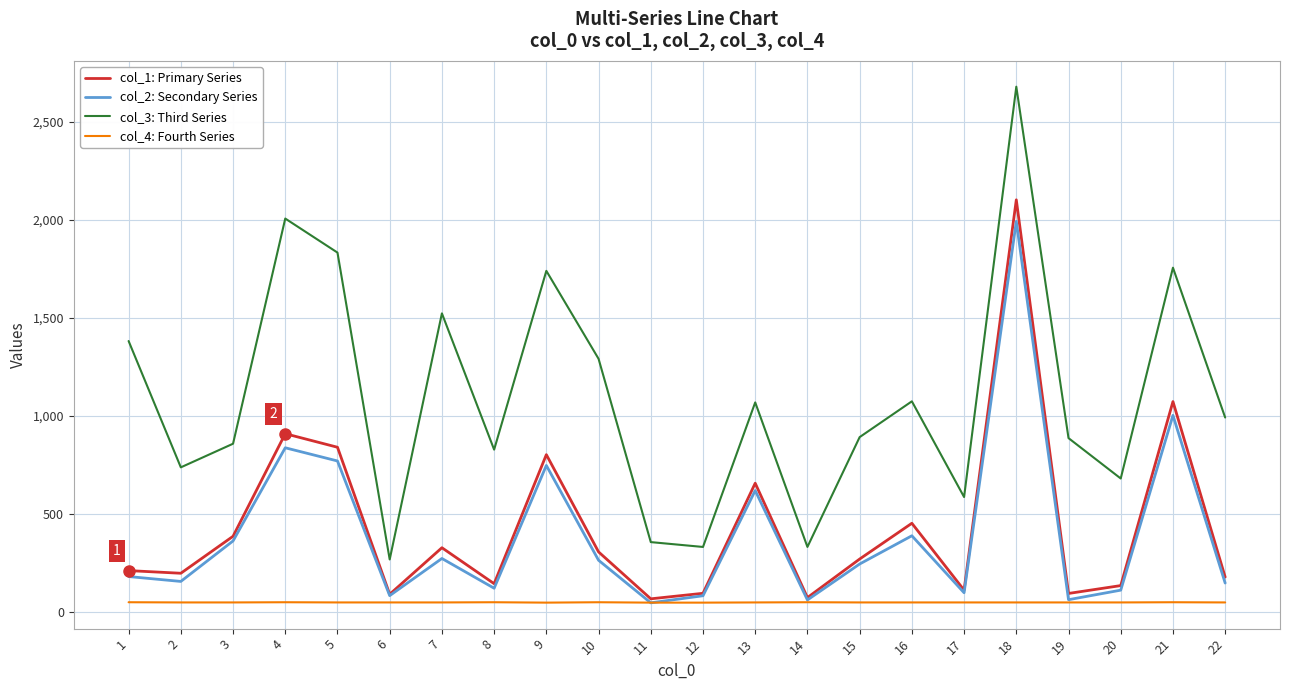

True or false: col_3: Third Series and col_4: Fourth Series cross at least once.

False